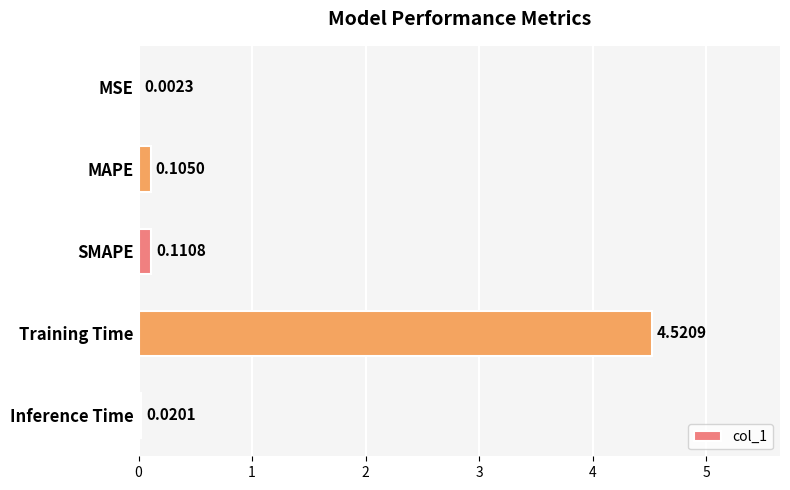

What is the maximum value shown in the chart?

4.5